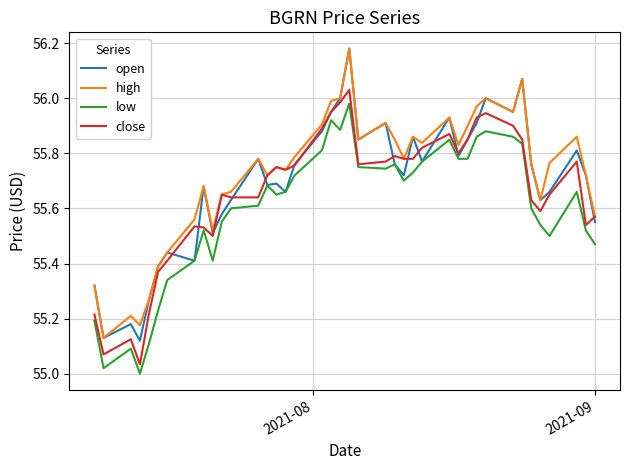

Which series has the widest spread of values?

open